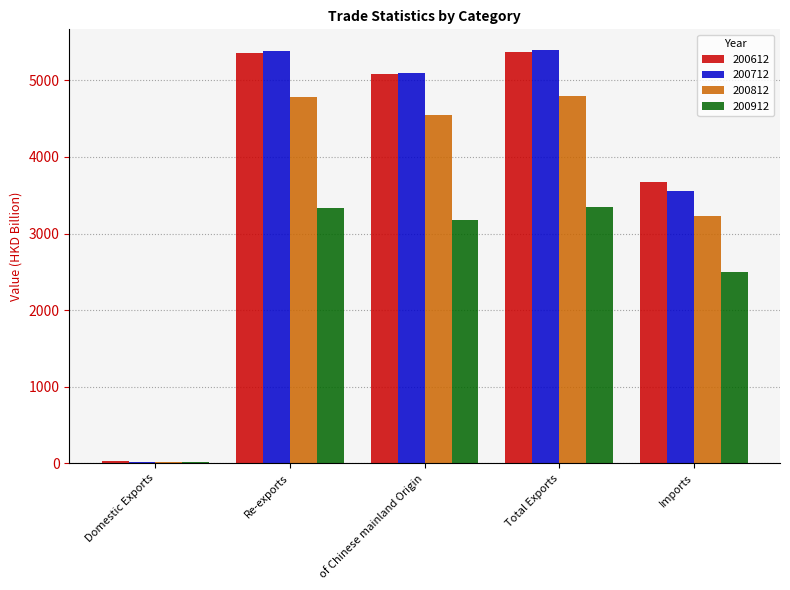

Which series has the largest range (max minus min)?

200712